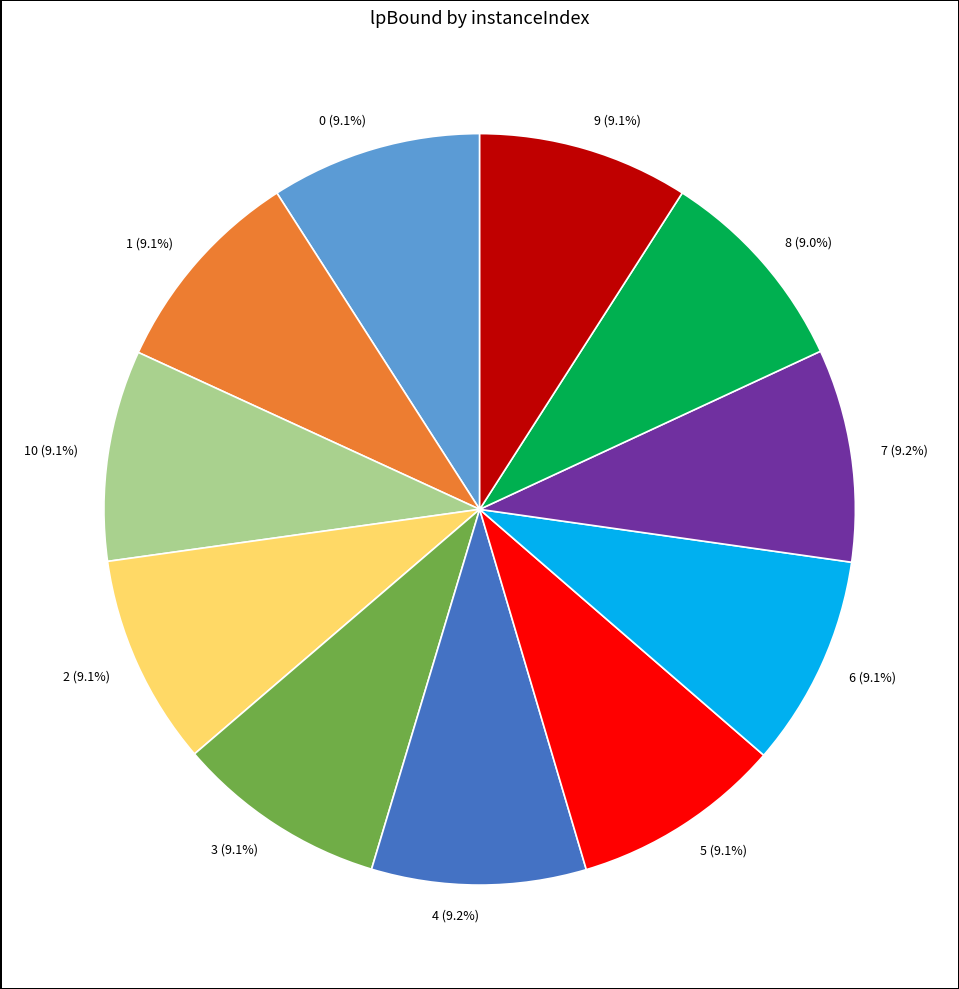

Is there any slice that represents more than half of the pie?

No